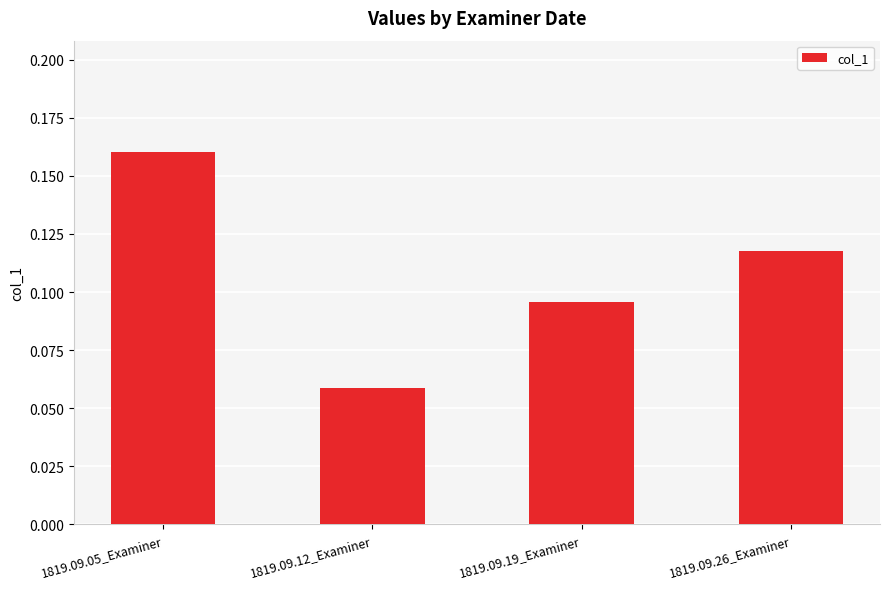

Which category has the lowest value across all series?

1819.09.12_Examiner